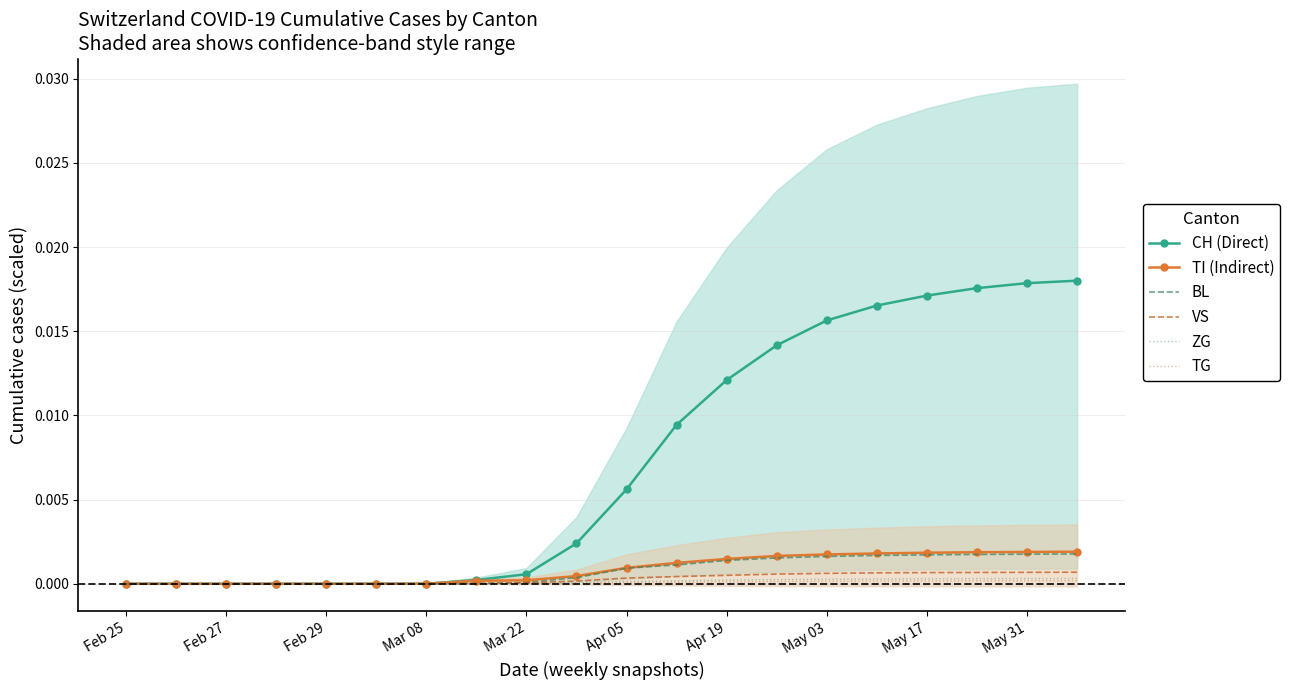

The value of VS at 15 is 0.0. True or false?

False